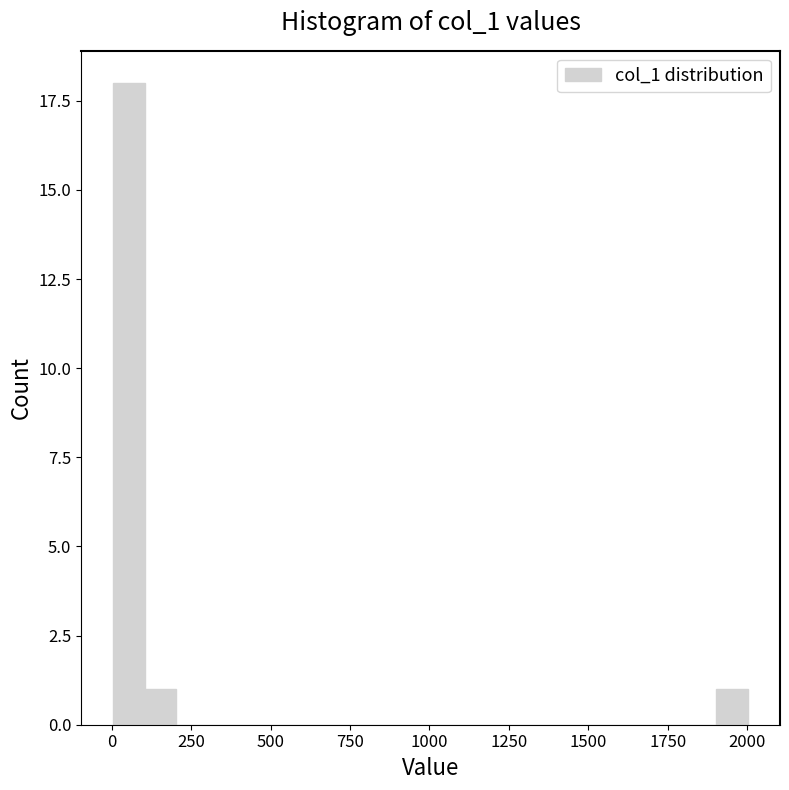

Read against the x-axis, roughly where is the centre of the tallest bar?

50